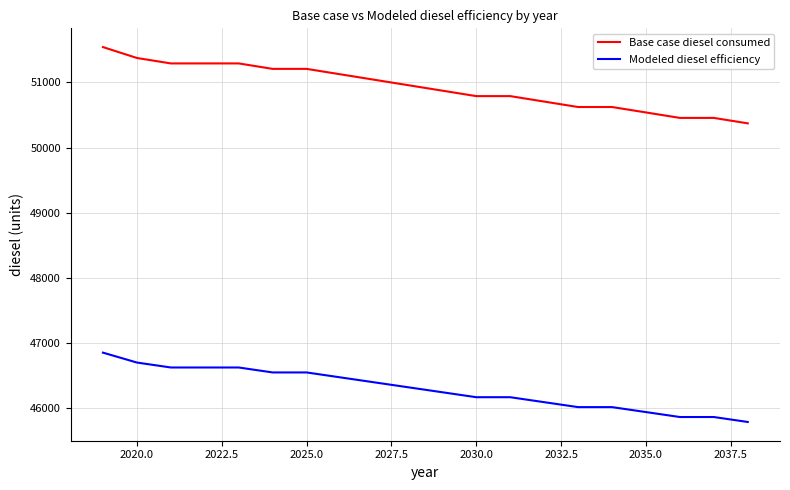

How many distinct data groups are displayed?

2